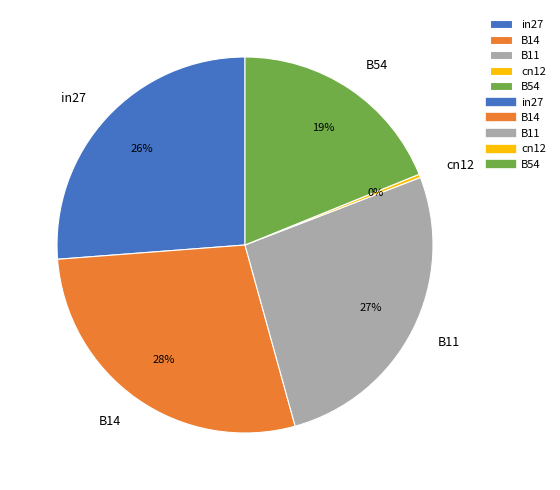

True or false: B54 accounts for 19% of the total.

True